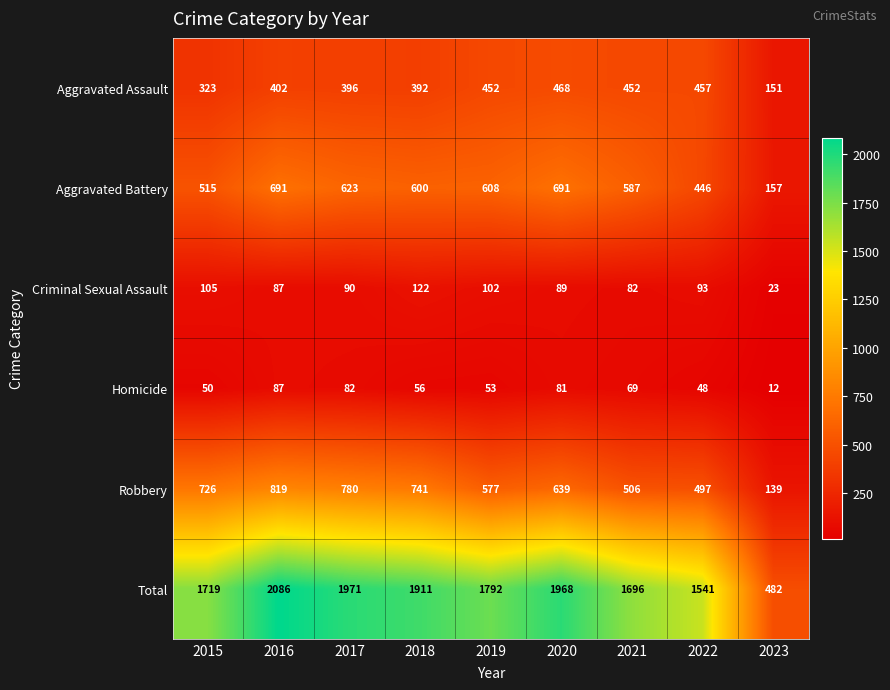

List the series in order of their peak value, lowest first.

Homicide, Criminal Sexual Assault, Aggravated Assault, Aggravated Battery, Robbery, Total